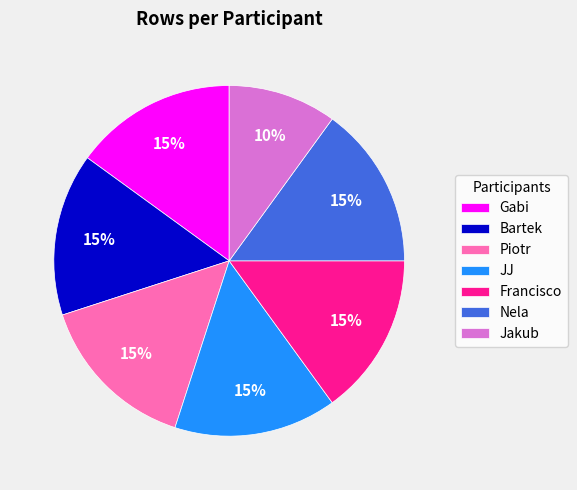

What is the smallest slice in the pie chart?

Jakub